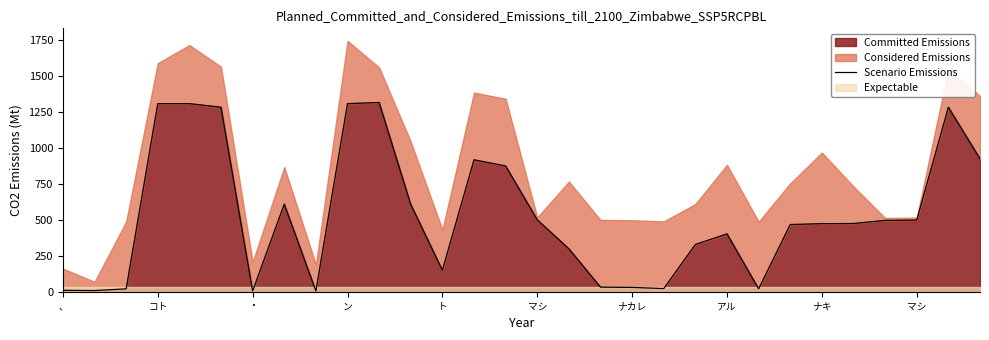

How many interior local valleys (lower than both neighbors) does the data have?

6